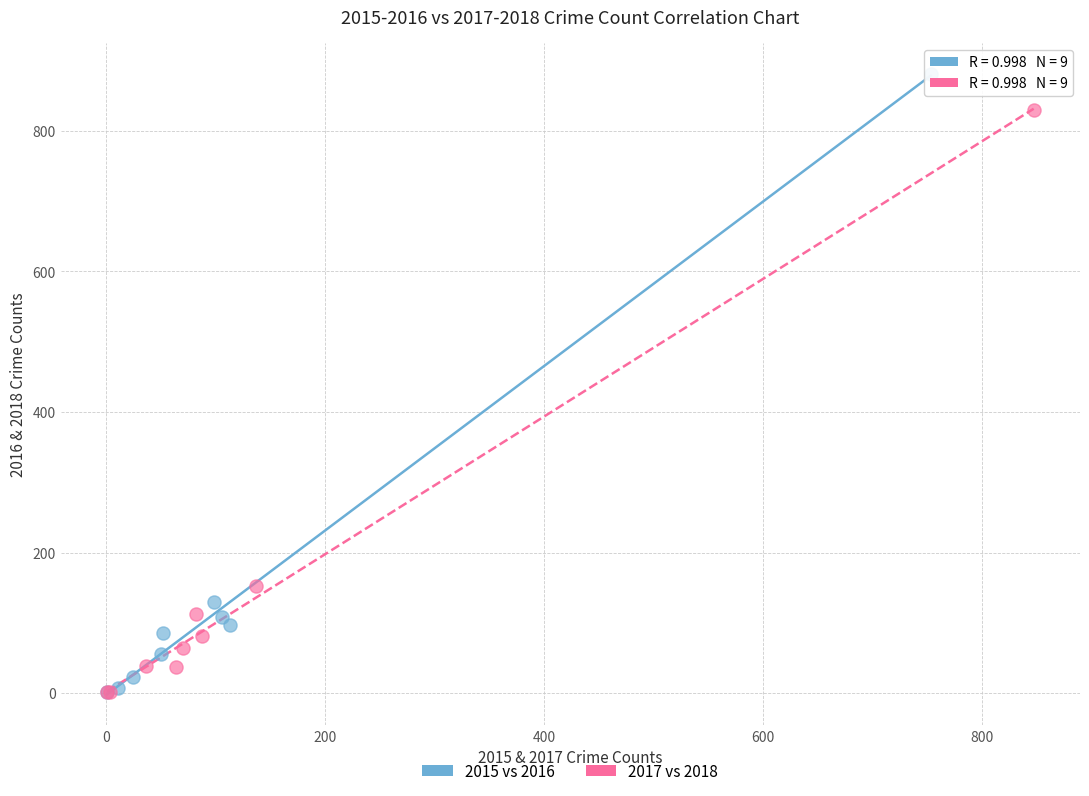

Which series has the widest spread of Y values?

2015 vs 2016